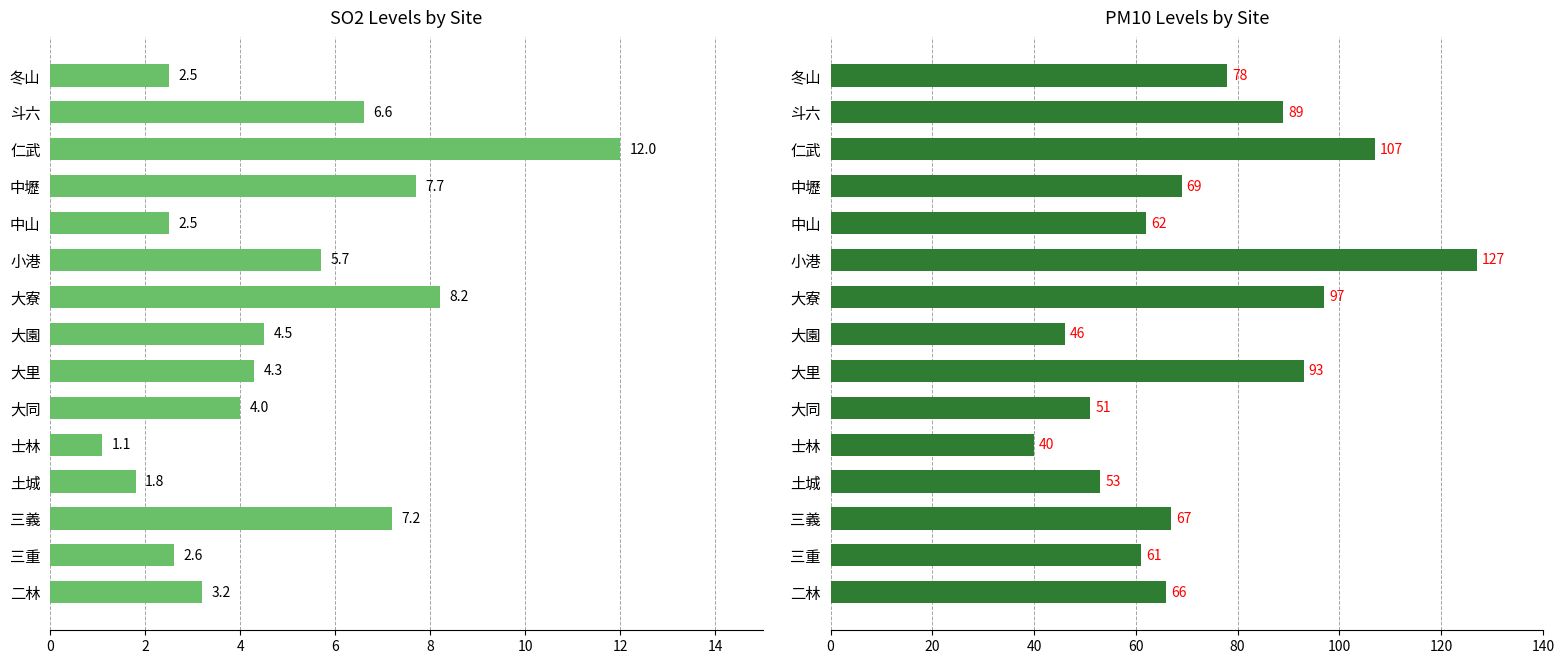

What is the difference between the second highest and second lowest values in the SO2 series?

6.4